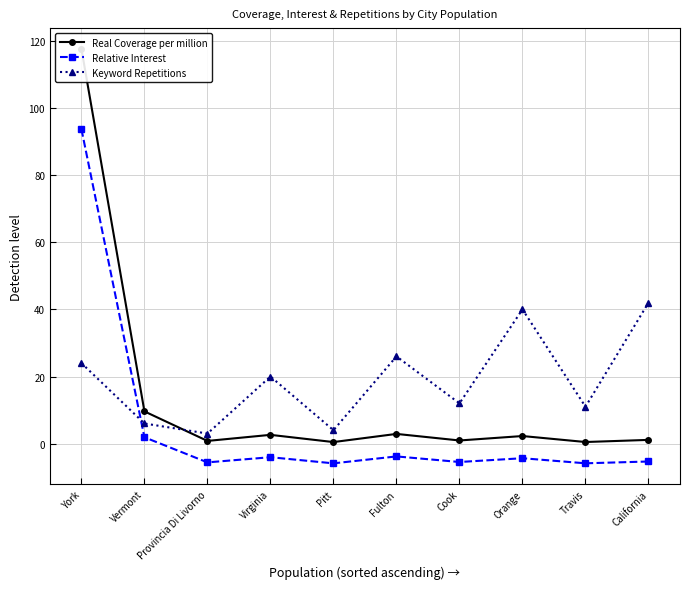

List the series in order of their overall mean, highest first.

Keyword Repetitions, Real Coverage per million, Relative Interest